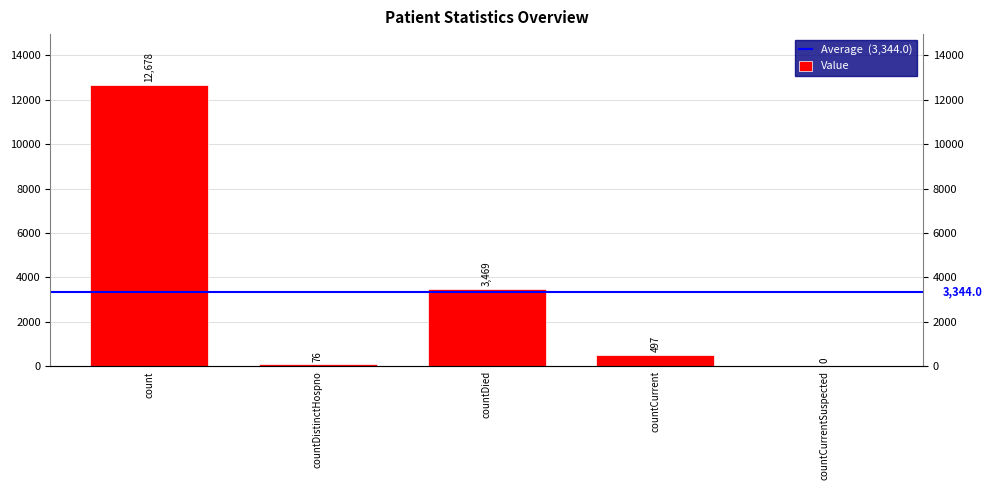

How many data points does each series have?

5